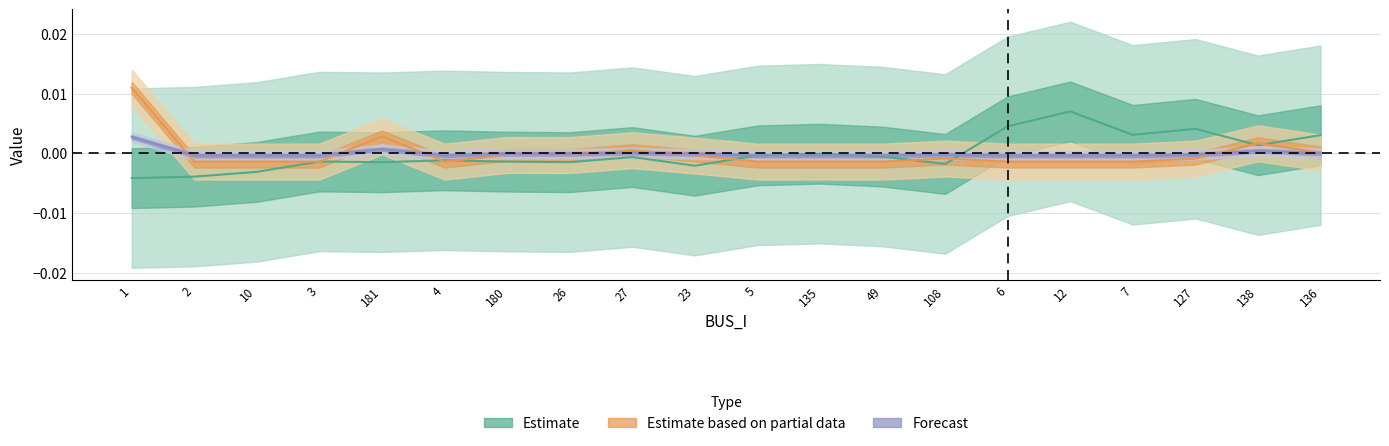

At which category does Pd reach its first local peak?

181